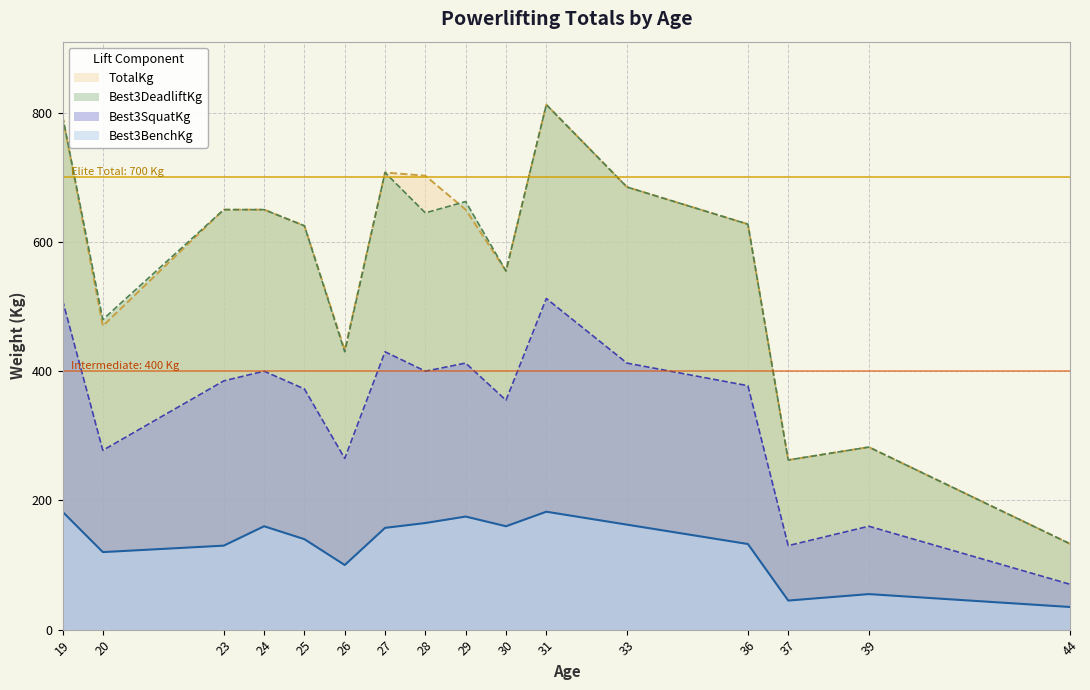

How many interior local peaks does the Best3BenchKg series have?

4